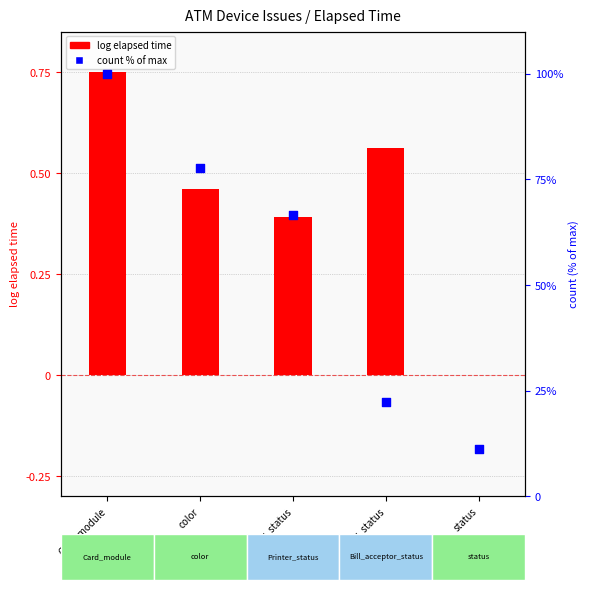

At which category is the sum across all series the highest?

Card_module